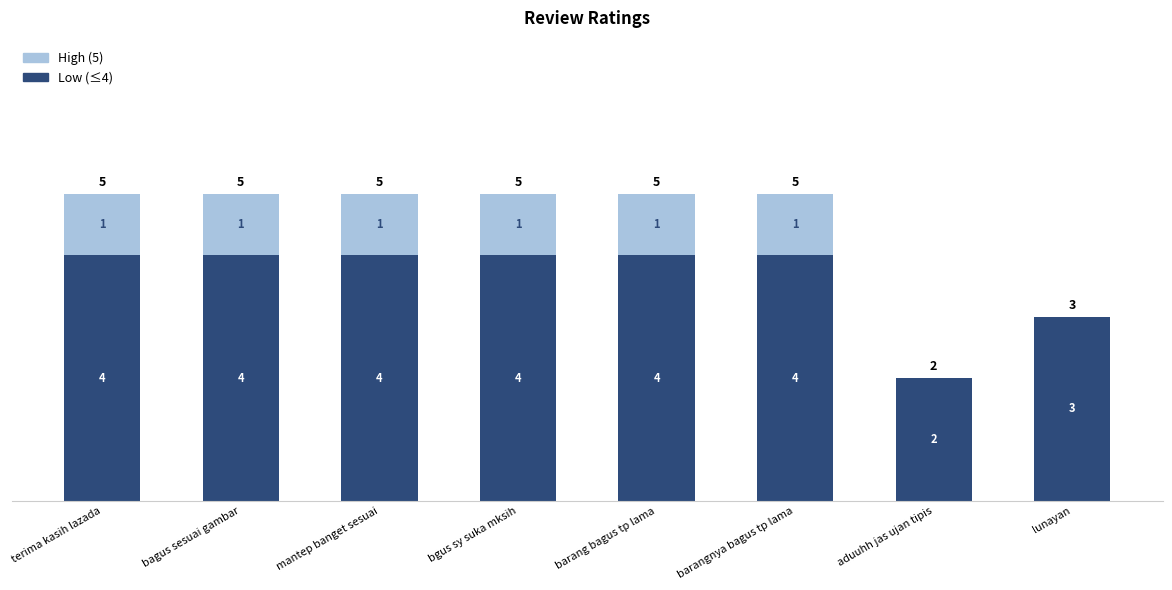

What is the total value across all series at bagus sesuai gambar?

5